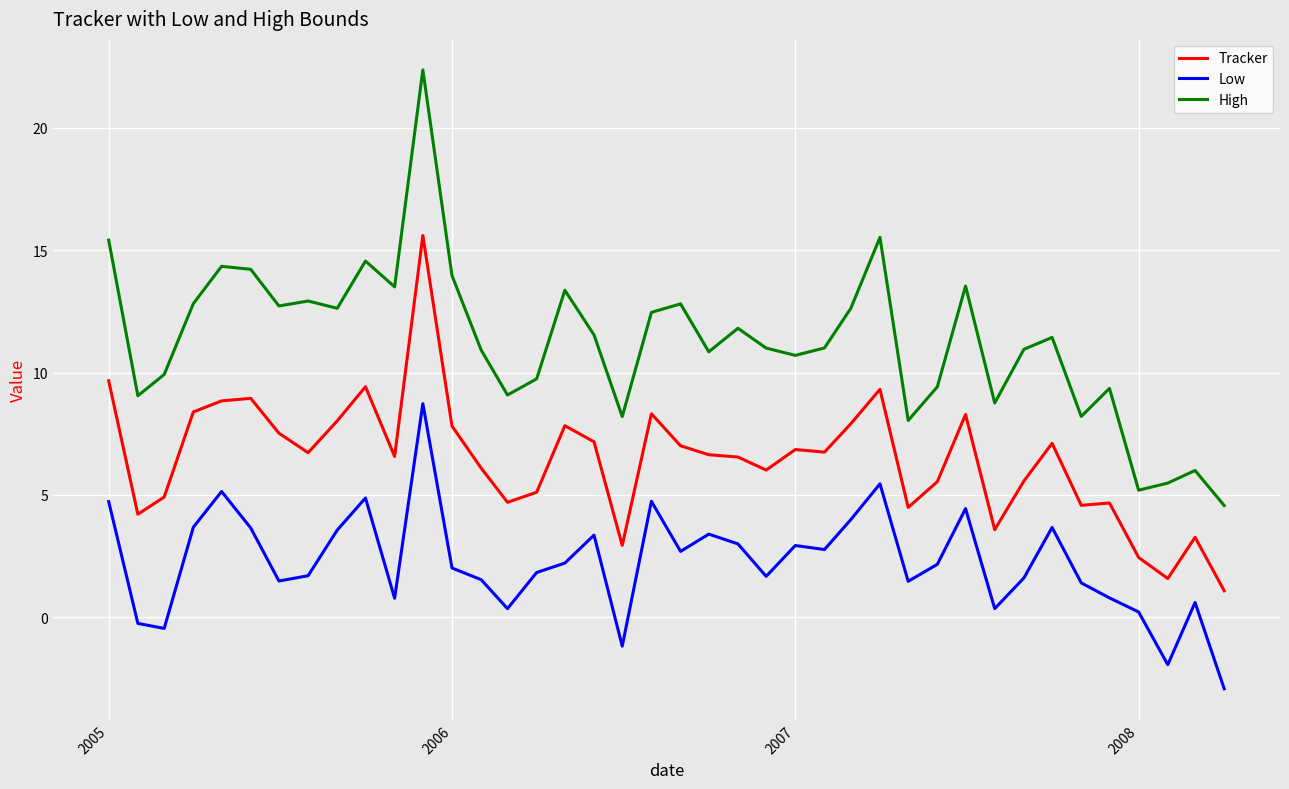

Does the chart display data point markers on the line(s)?

No